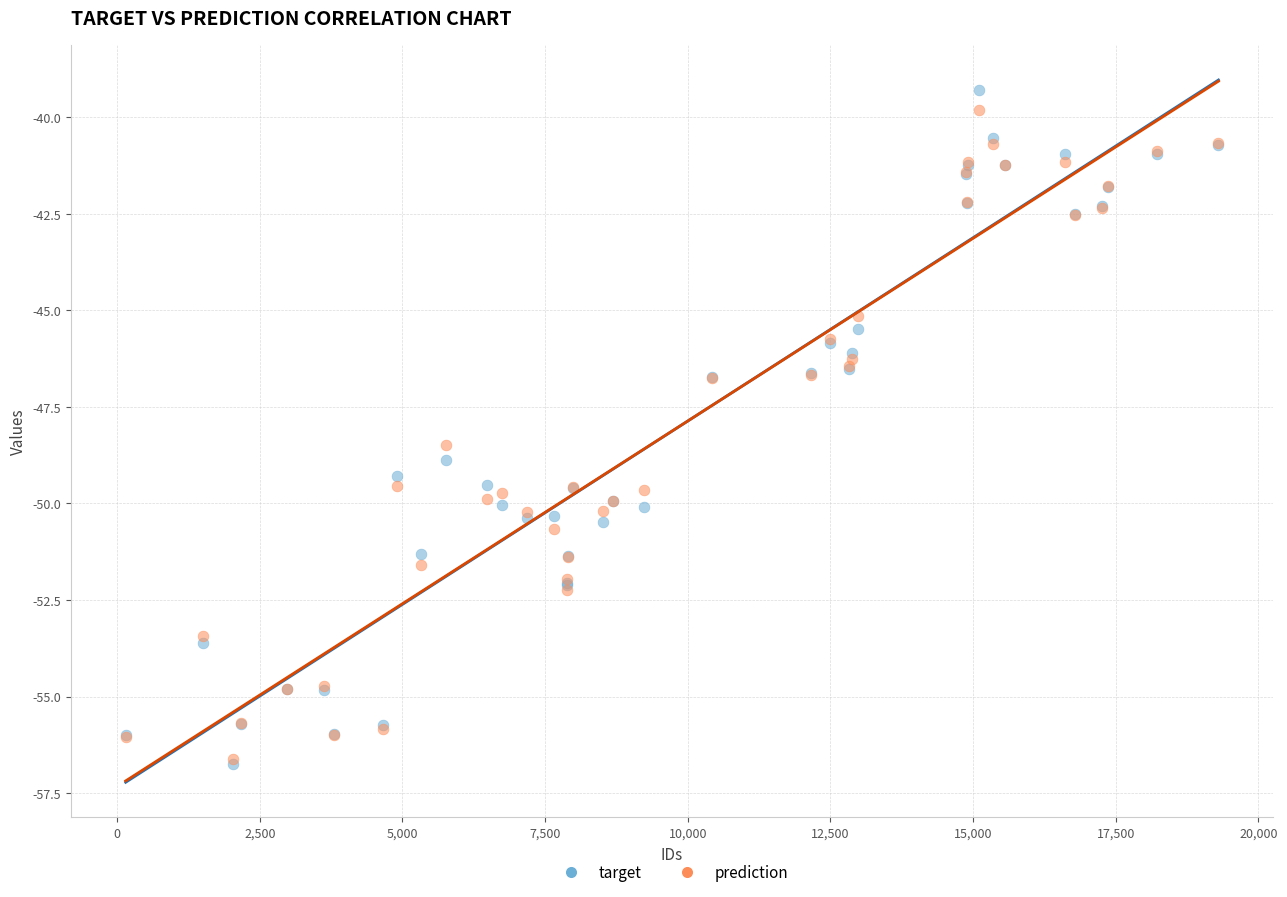

What are all the series names shown in the legend?

target, prediction